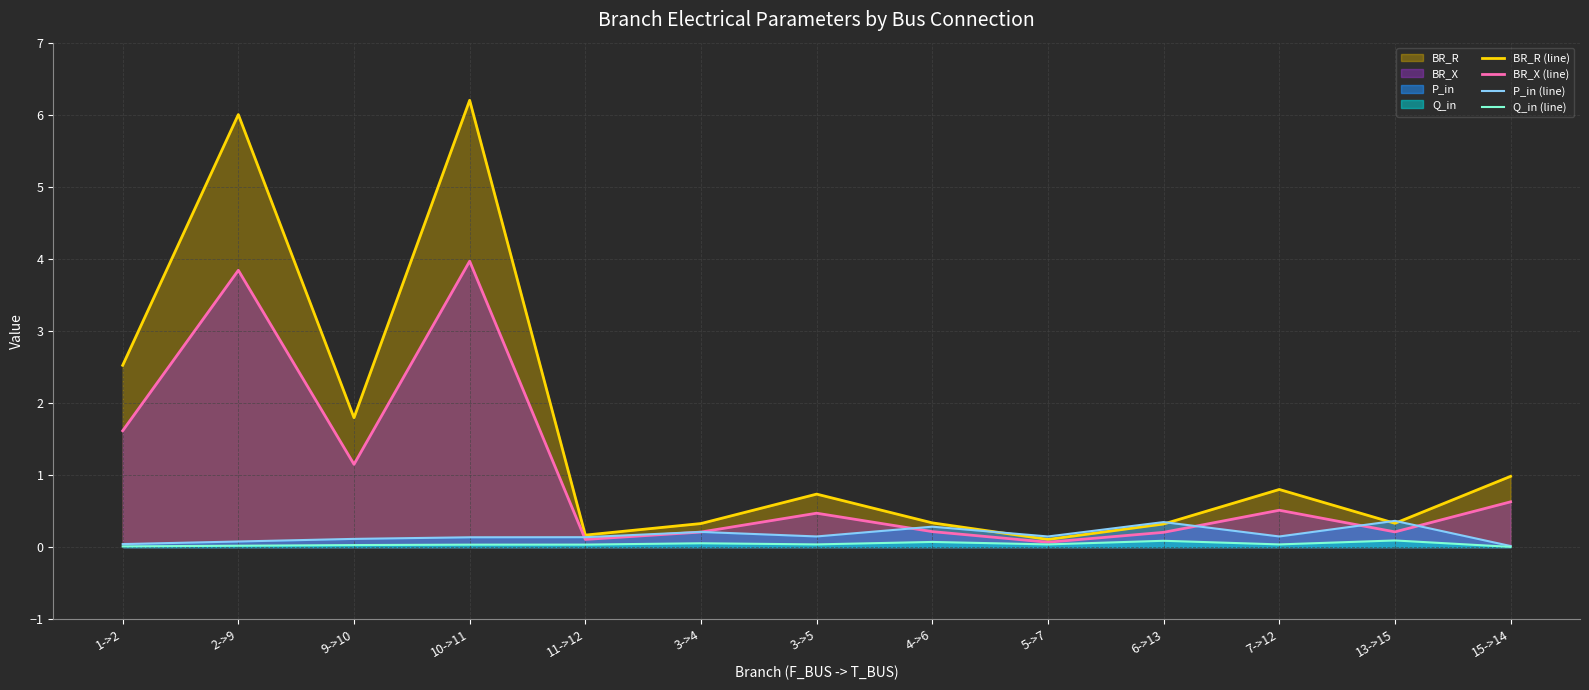

True or false: BR_R (line) and Q_in (line) intersect in this chart.

False